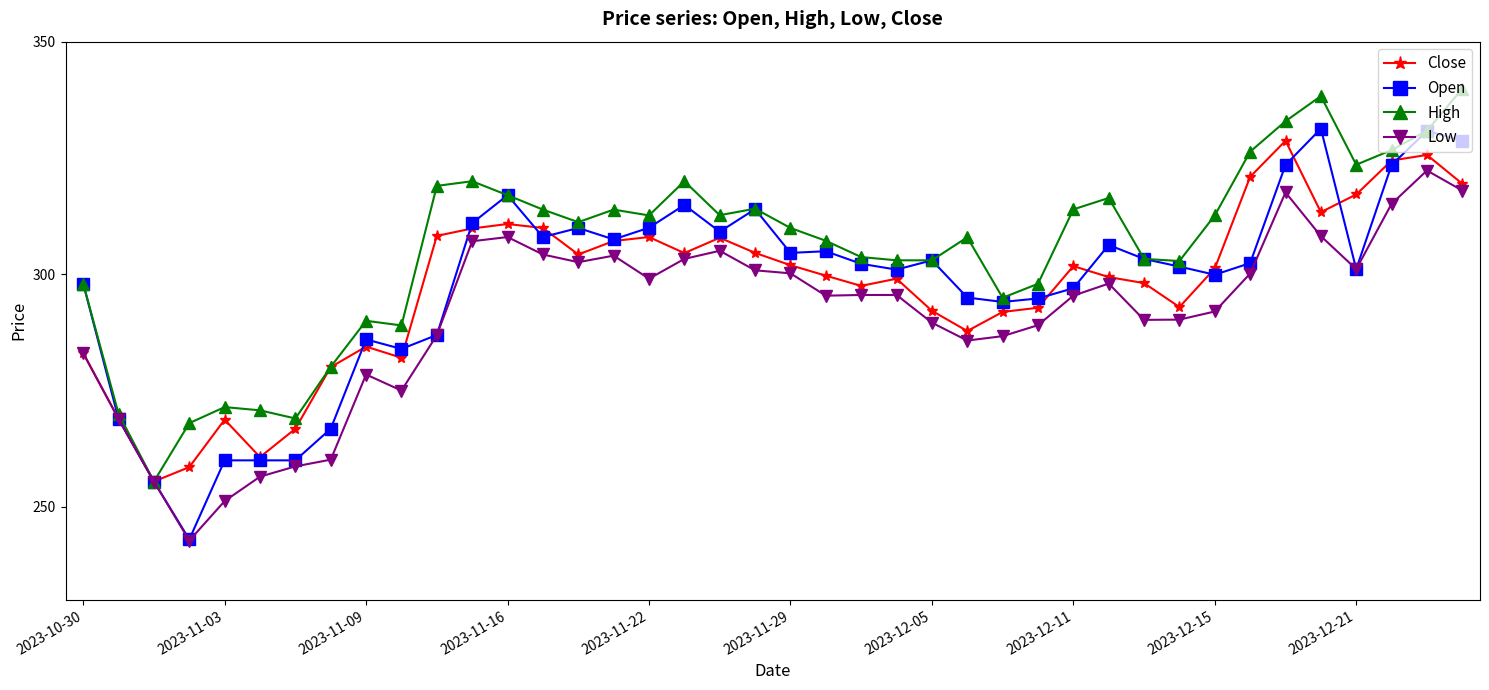

What is the average value of the Low series?

290.9